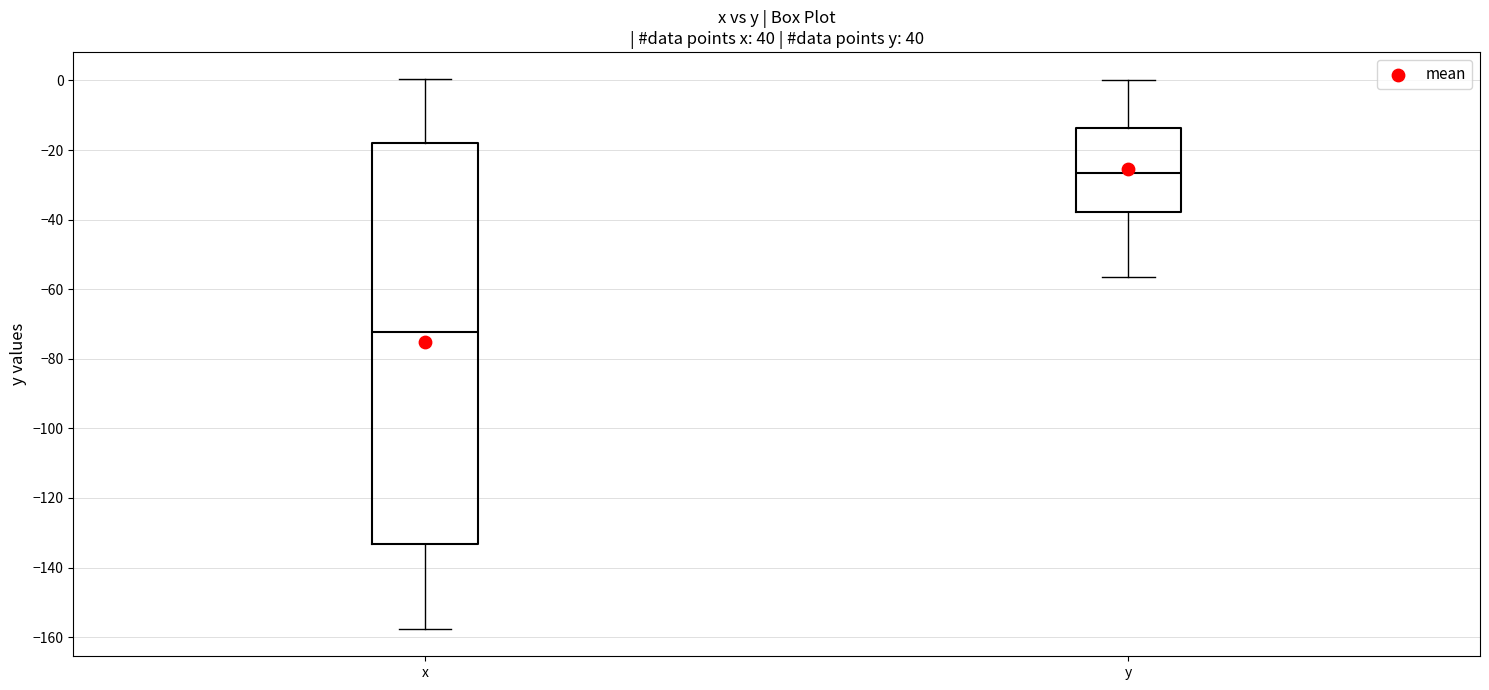

Which box's median line is the lowest?

x